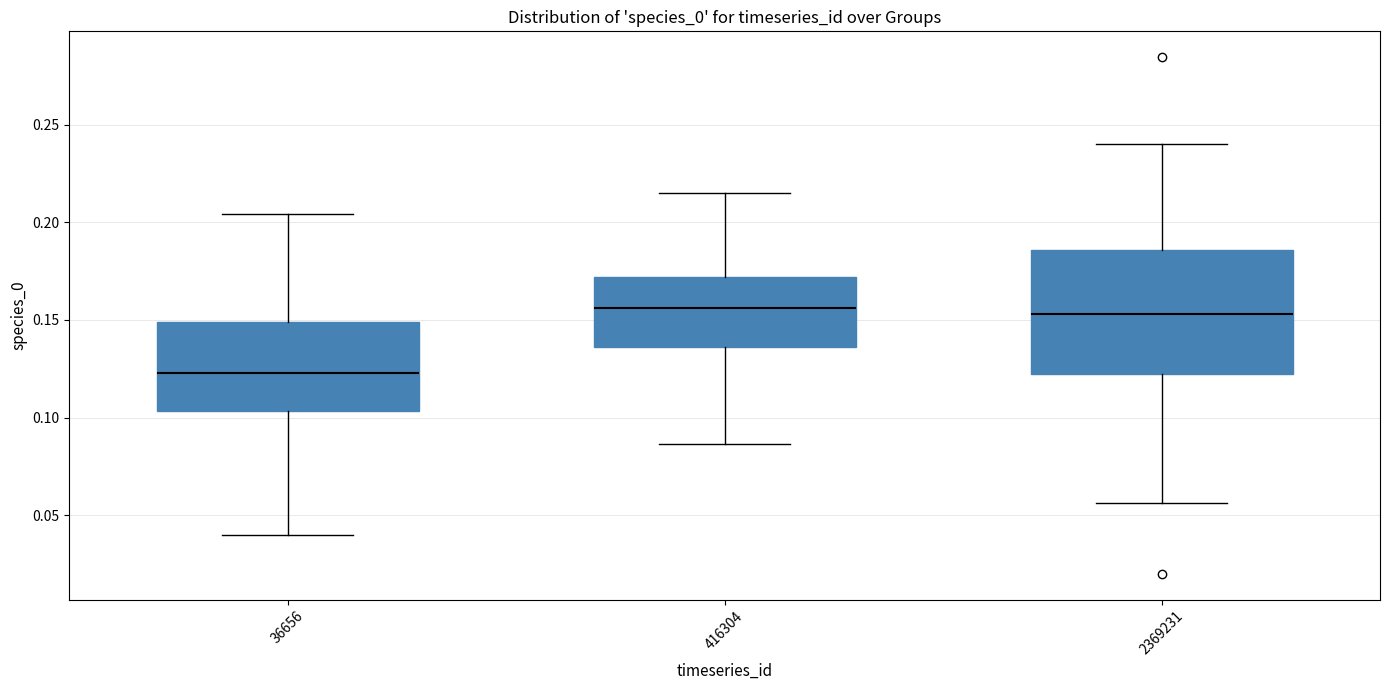

Which box is the tallest, from its lower edge to its upper edge?

2369231